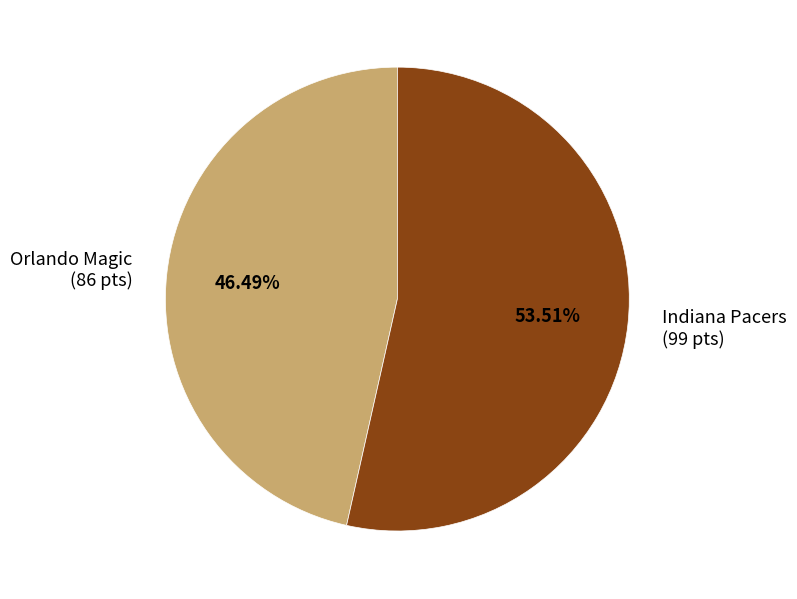

How much of the chart is everything except Indiana Pacers?

46.5%